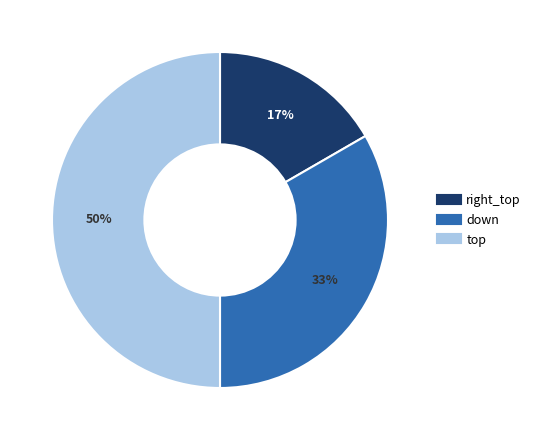

Does right_top represent more than half of the total?

No